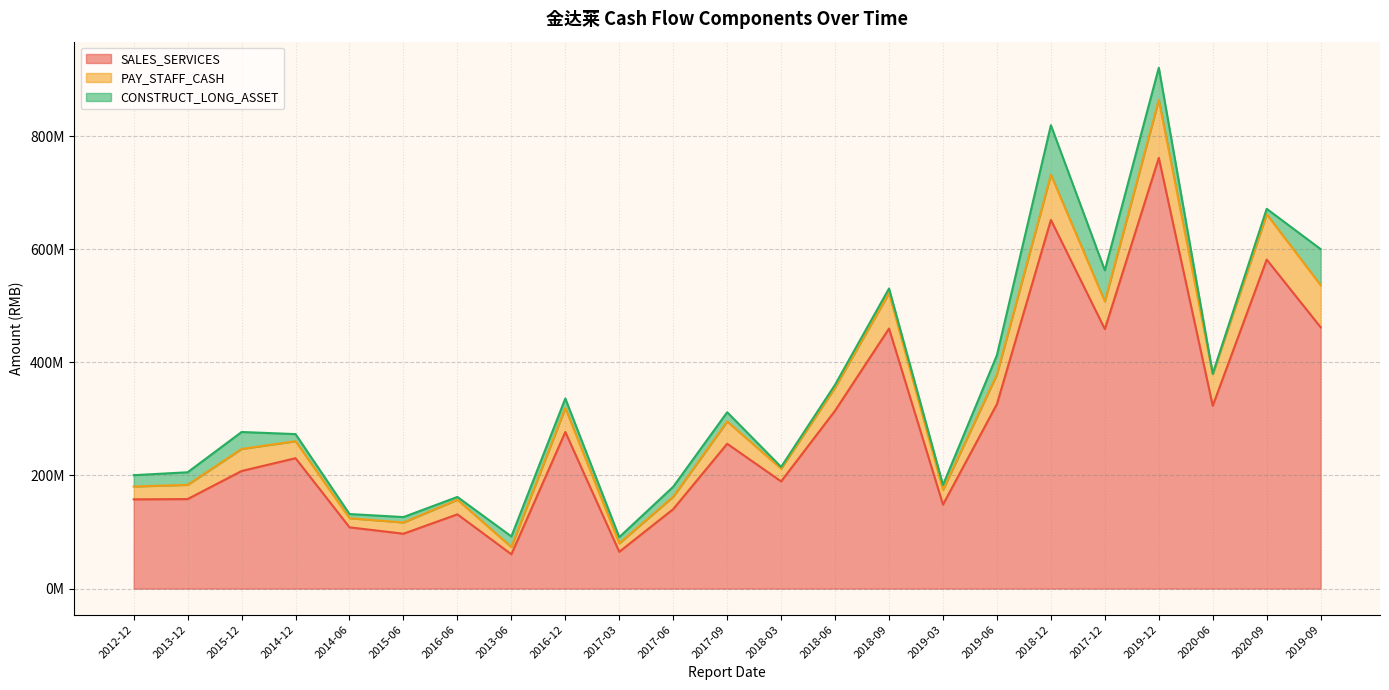

Which category has the highest value in the PAY_STAFF_CASH series?

2019-12